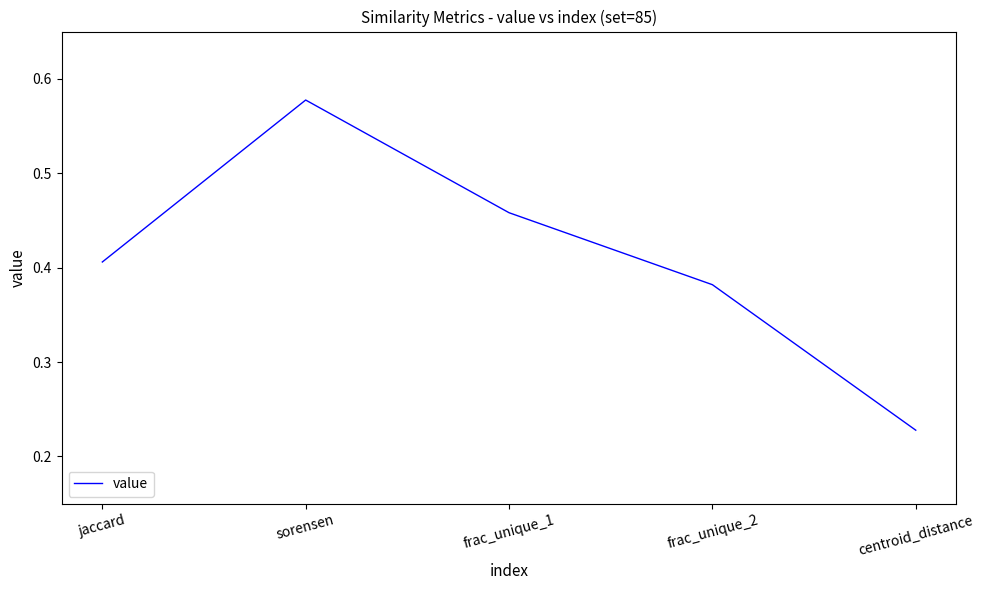

What is the difference between the maximum and minimum values?

0.3